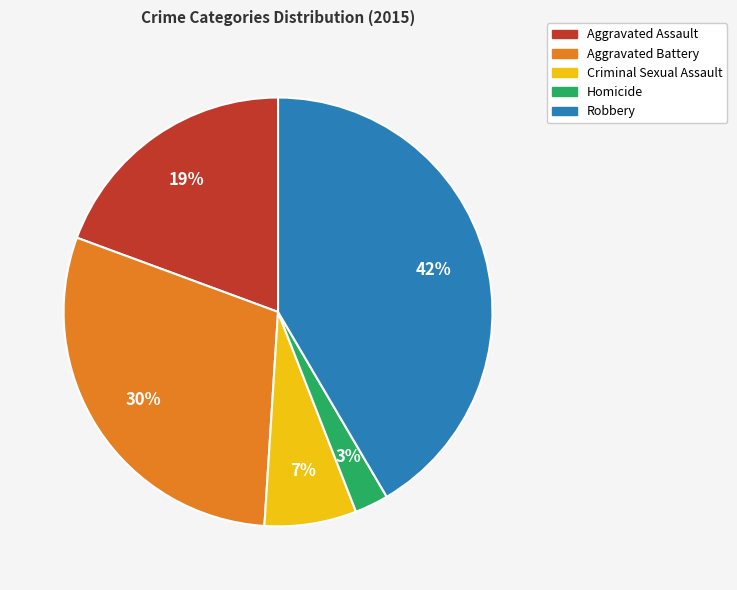

Between Aggravated Assault and Robbery, which is larger?

Robbery